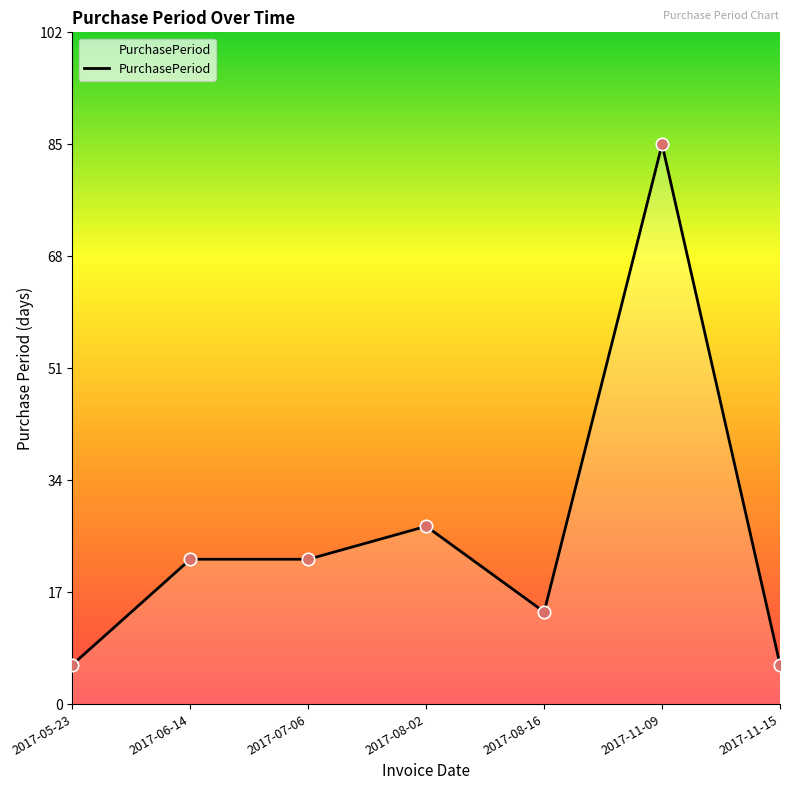

Which has a higher value, 2017-11-09 or 2017-08-02?

2017-11-09